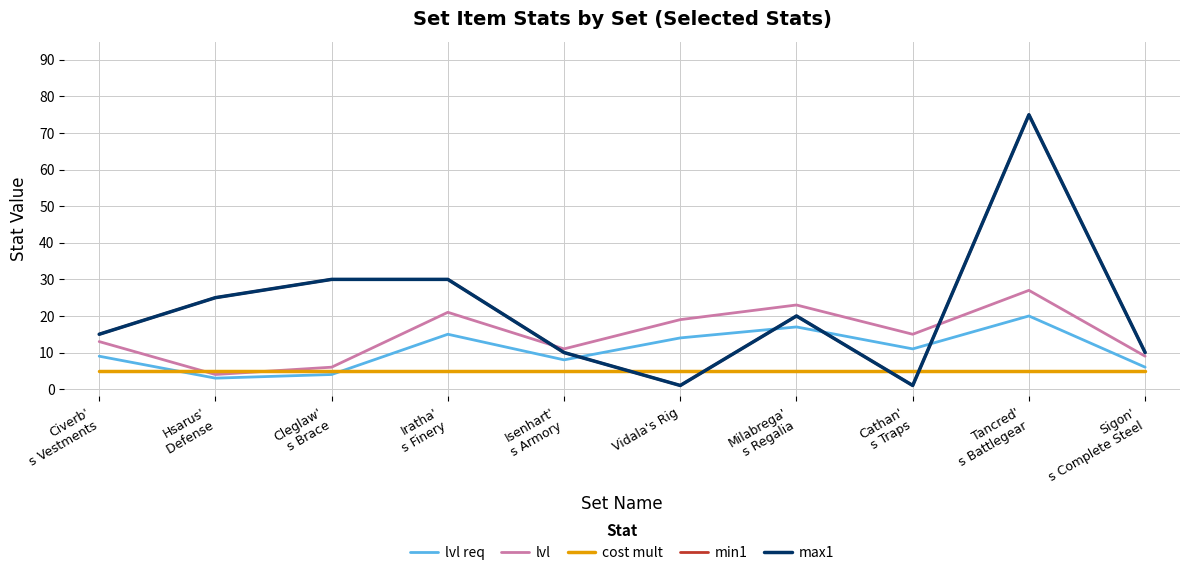

Reading right to left, transcribe all the data shown in this chart.

lvl req: Sigon'
s Complete Steel=6	Tancred'
s Battlegear=20	Cathan'
s Traps=11	Milabrega'
s Regalia=17	Vidala's Rig=14	Isenhart'
s Armory=8	Iratha'
s Finery=15	Cleglaw'
s Brace=4	Hsarus'
 Defense=3	Civerb'
s Vestments=9
lvl: Sigon'
s Complete Steel=9	Tancred'
s Battlegear=27	Cathan'
s Traps=15	Milabrega'
s Regalia=23	Vidala's Rig=19	Isenhart'
s Armory=11	Iratha'
s Finery=21	Cleglaw'
s Brace=6	Hsarus'
 Defense=4	Civerb'
s Vestments=13
cost mult: Sigon'
s Complete Steel=5	Tancred'
s Battlegear=5	Cathan'
s Traps=5	Milabrega'
s Regalia=5	Vidala's Rig=5	Isenhart'
s Armory=5	Iratha'
s Finery=5	Cleglaw'
s Brace=5	Hsarus'
 Defense=5	Civerb'
s Vestments=5
min1: Sigon'
s Complete Steel=10	Tancred'
s Battlegear=75	Cathan'
s Traps=1	Milabrega'
s Regalia=20	Vidala's Rig=1	Isenhart'
s Armory=10	Iratha'
s Finery=30	Cleglaw'
s Brace=30	Hsarus'
 Defense=25	Civerb'
s Vestments=15
max1: Sigon'
s Complete Steel=10	Tancred'
s Battlegear=75	Cathan'
s Traps=1	Milabrega'
s Regalia=20	Vidala's Rig=1	Isenhart'
s Armory=10	Iratha'
s Finery=30	Cleglaw'
s Brace=30	Hsarus'
 Defense=25	Civerb'
s Vestments=15